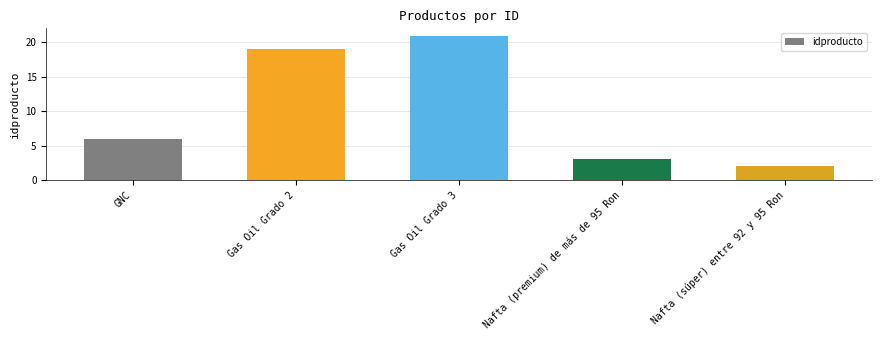

Reading left to right, extract all data points from this chart.

GNC=6	Gas Oil Grado 2=19	Gas Oil Grado 3=21	Nafta (premium) de más de 95 Ron=3	Nafta (súper) entre 92 y 95 Ron=2